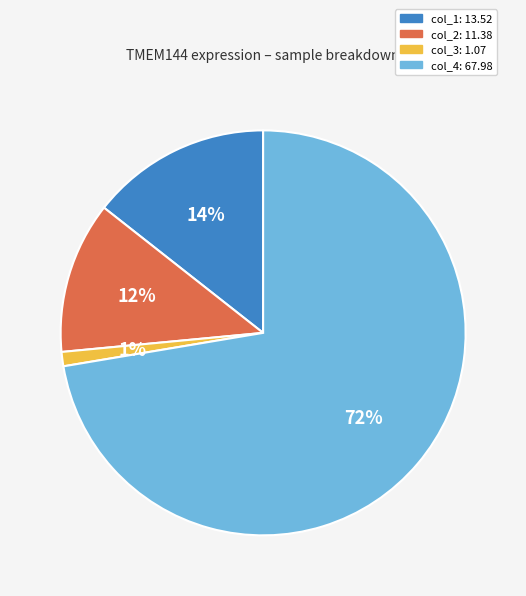

Does any single category account for the majority?

Yes